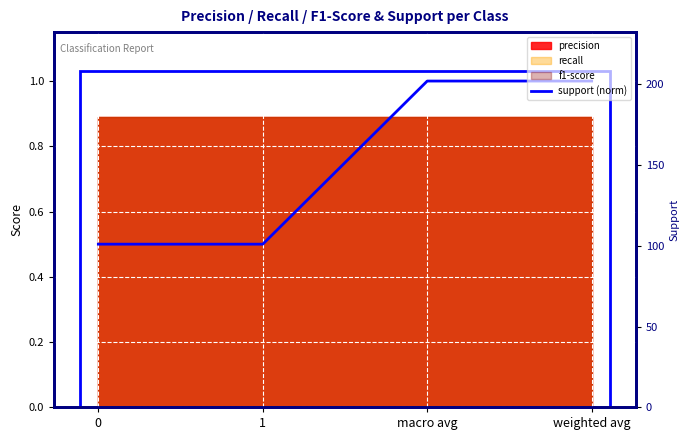

What is the sum of the values at weighted avg and 0?

1.5